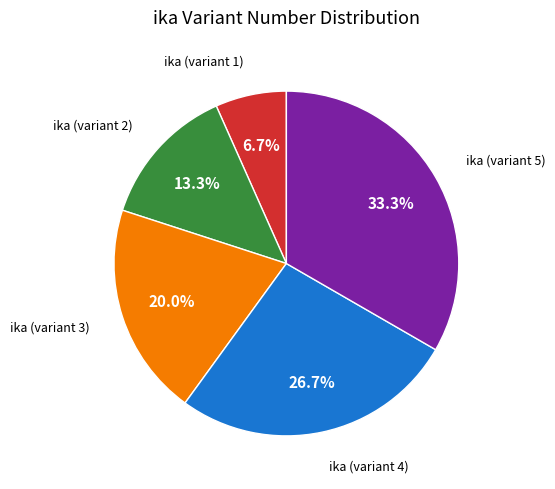

Which slice is the largest?

ika (variant 5)